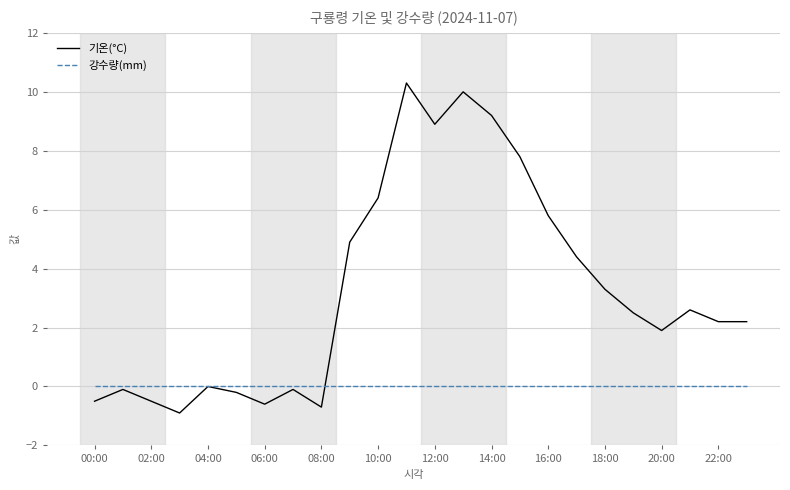

Which series has the largest range (max minus min)?

기온(°C)